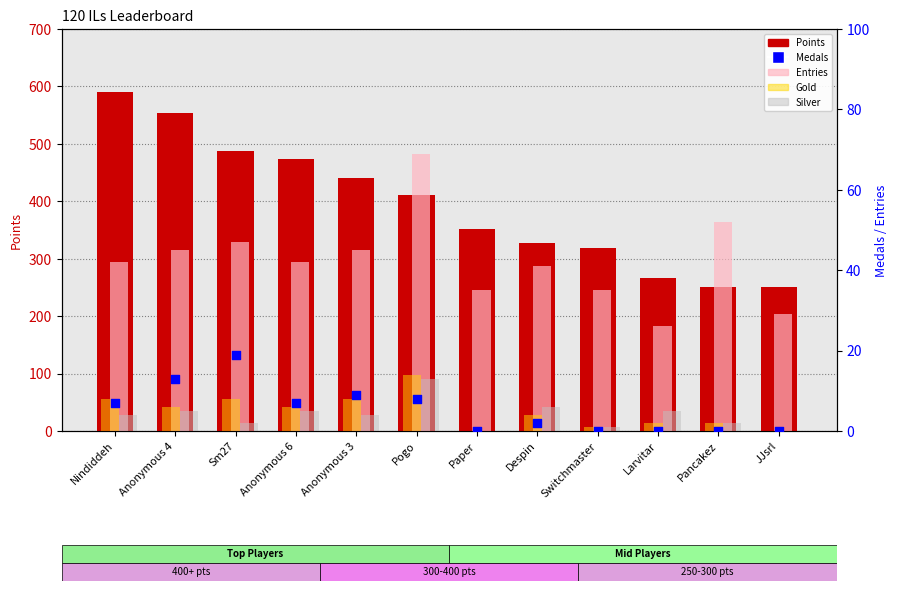

Which series has the largest total across all categories?

Points